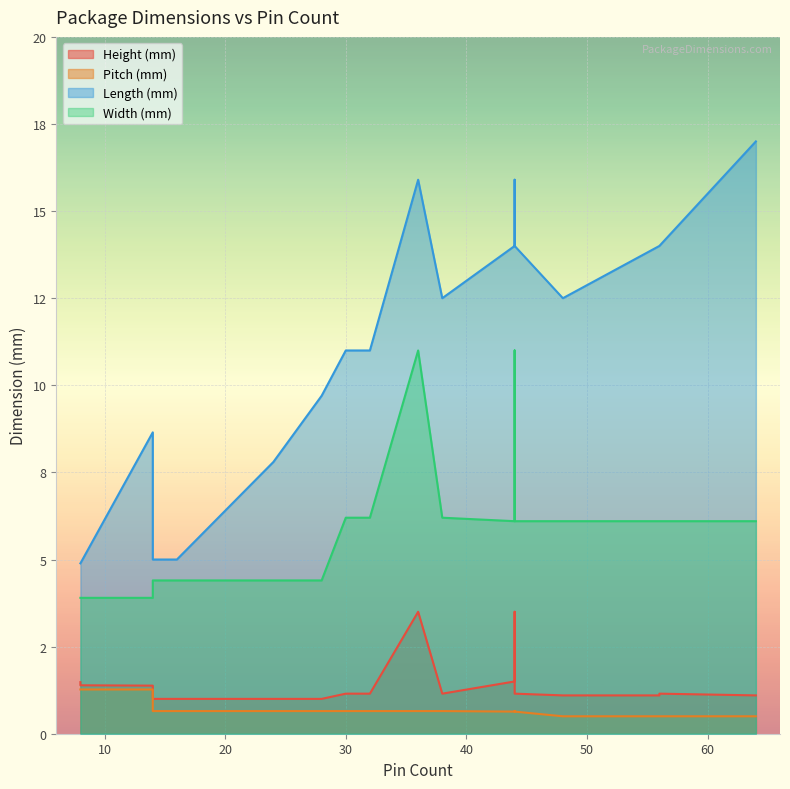

True or false: Width (mm) and Pitch (mm) cross at least once.

False